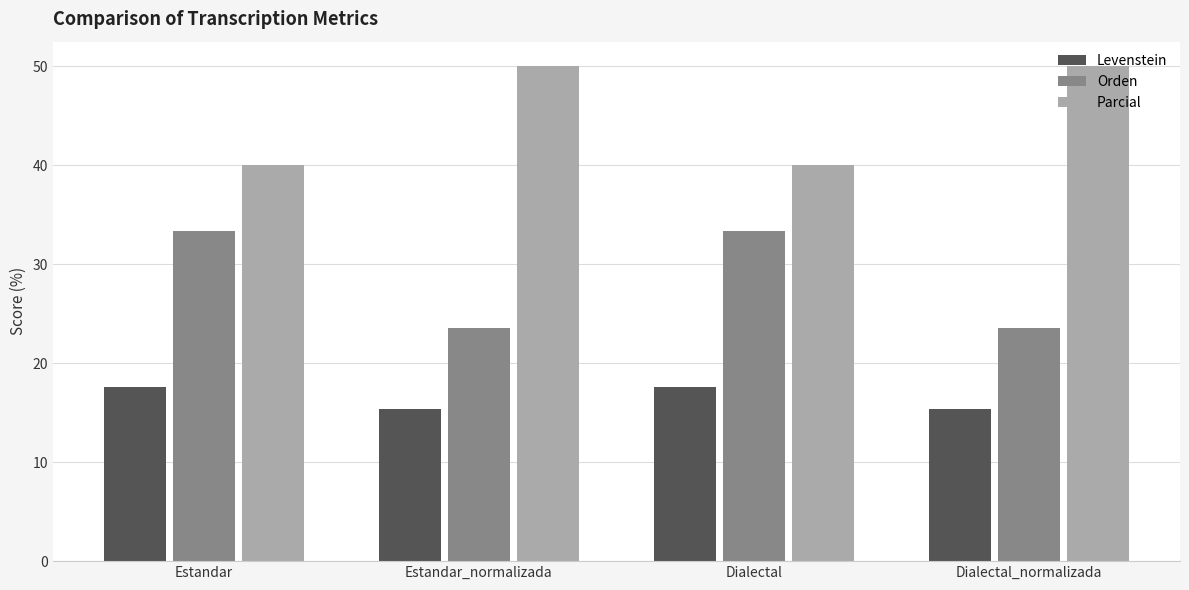

What value does the Parcial series have at Estandar_normalizada?

50.0